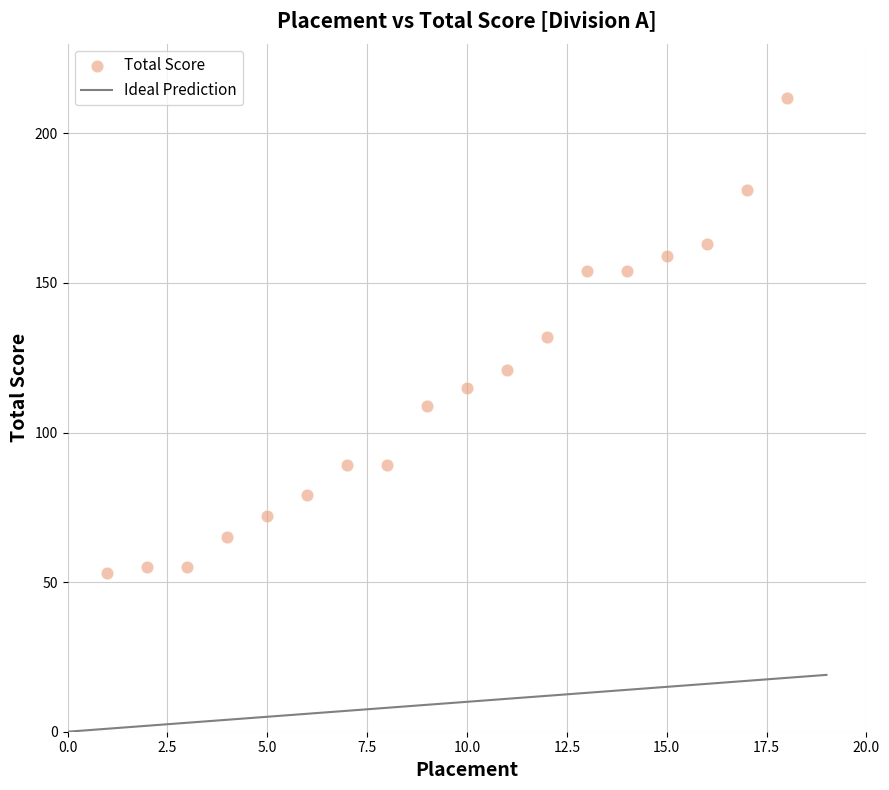

What is the range of Y values (max minus min)?

159